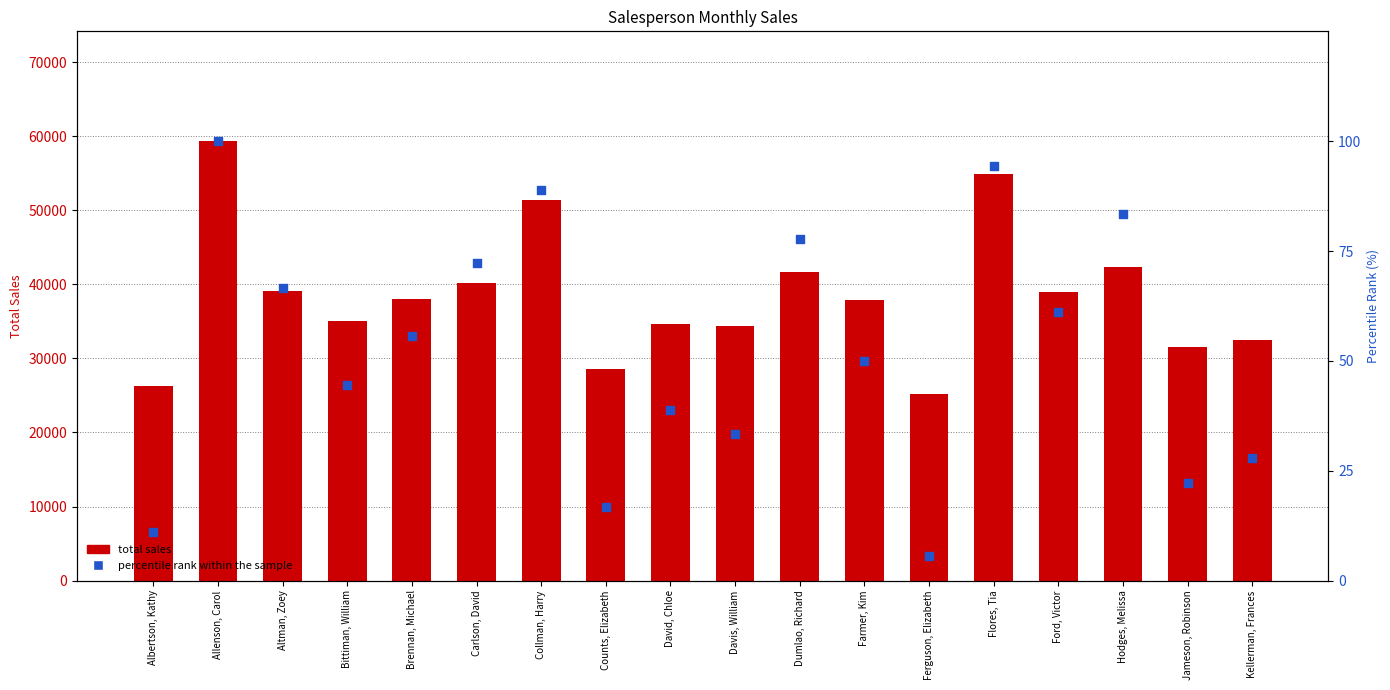

Which series has the largest total across all categories?

total sales